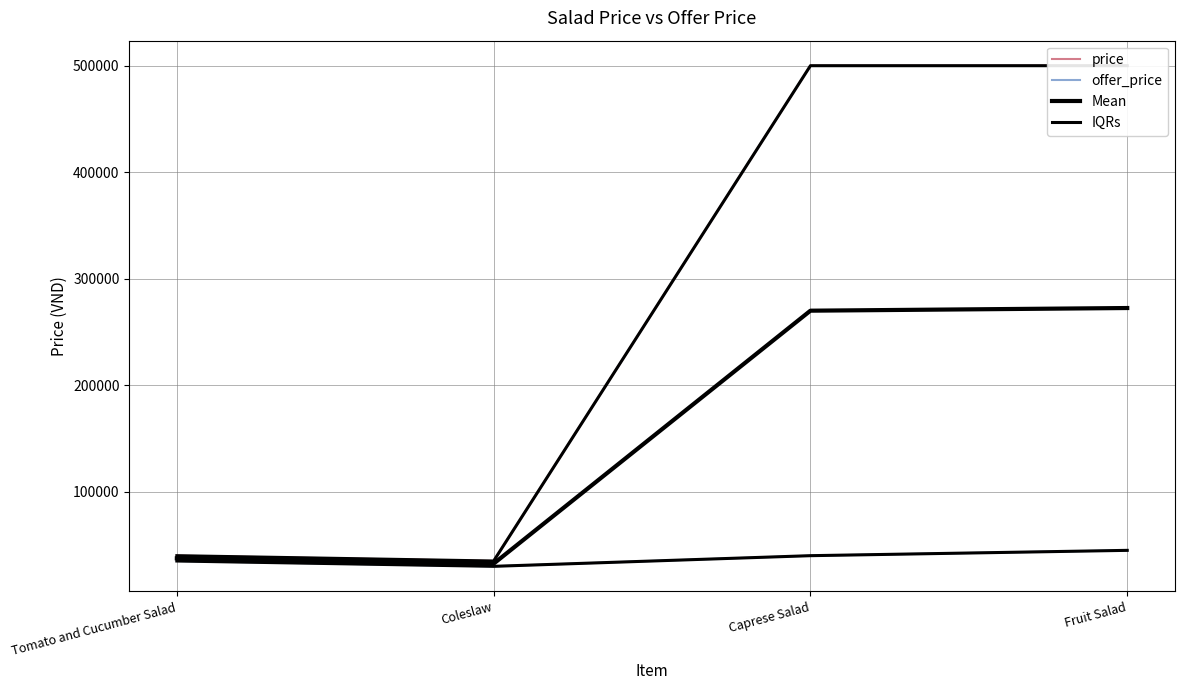

Reading left to right, extract all data points from this chart.

price: Tomato and Cucumber Salad=40000	Coleslaw=35000	Caprese Salad=500000	Fruit Salad=500000
offer_price: Tomato and Cucumber Salad=35000	Coleslaw=30000	Caprese Salad=40000	Fruit Salad=45000
Mean: Tomato and Cucumber Salad=37500	Coleslaw=32500	Caprese Salad=270000	Fruit Salad=272500
IQRs: Tomato and Cucumber Salad=40000	Coleslaw=35000	Caprese Salad=500000	Fruit Salad=500000